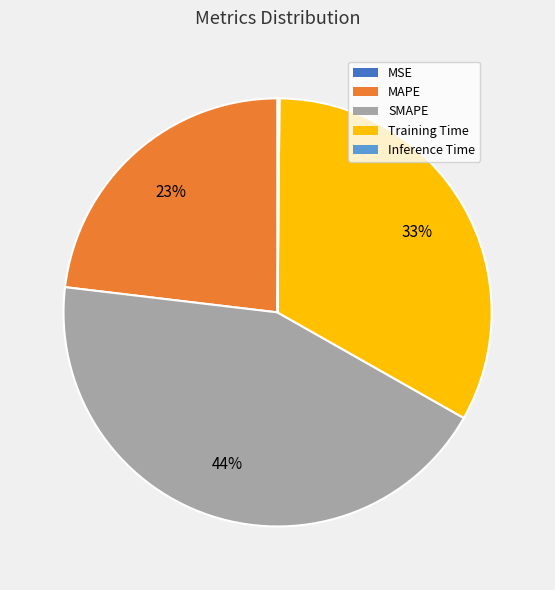

The Training Time slice represents 33% of the pie. True or false?

True